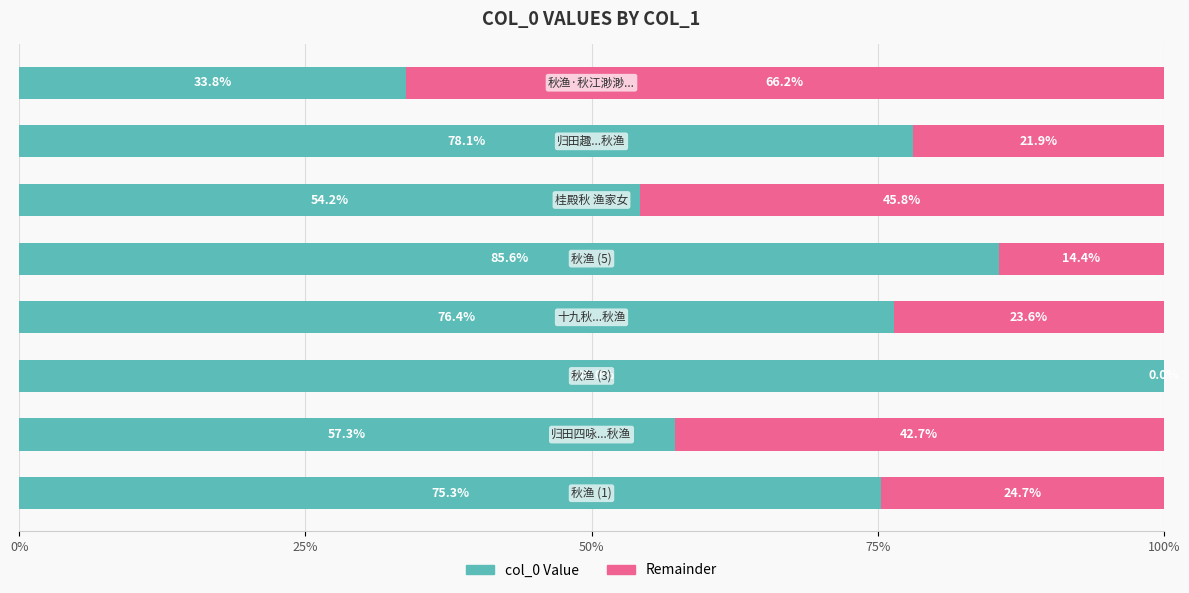

What are all the series names shown in the legend?

col_0 Value, Remainder